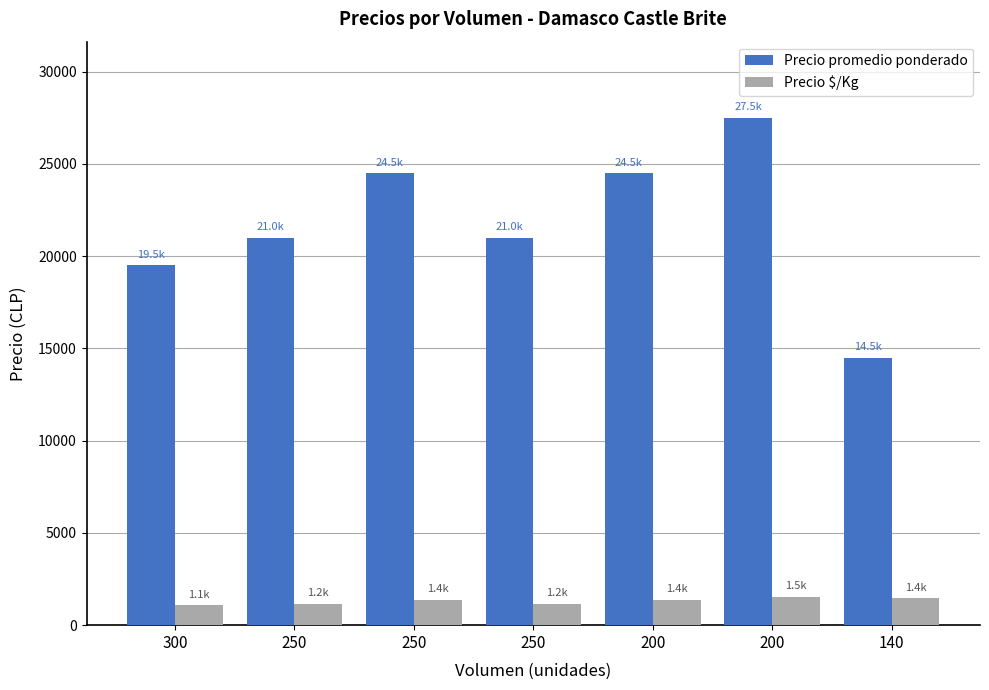

Count the number of categories in the chart.

7